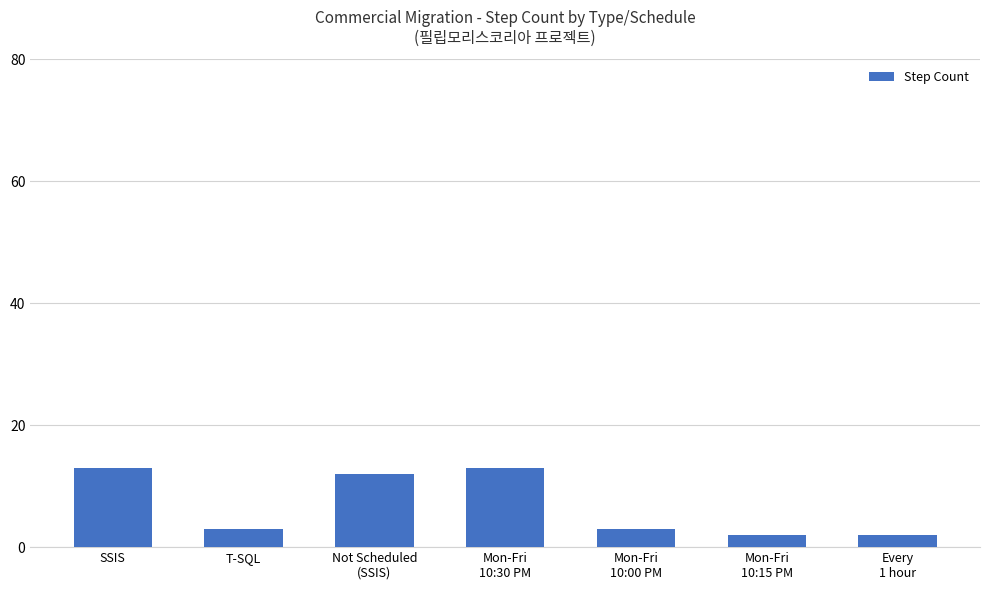

What is the approximate value at T-SQL?

3